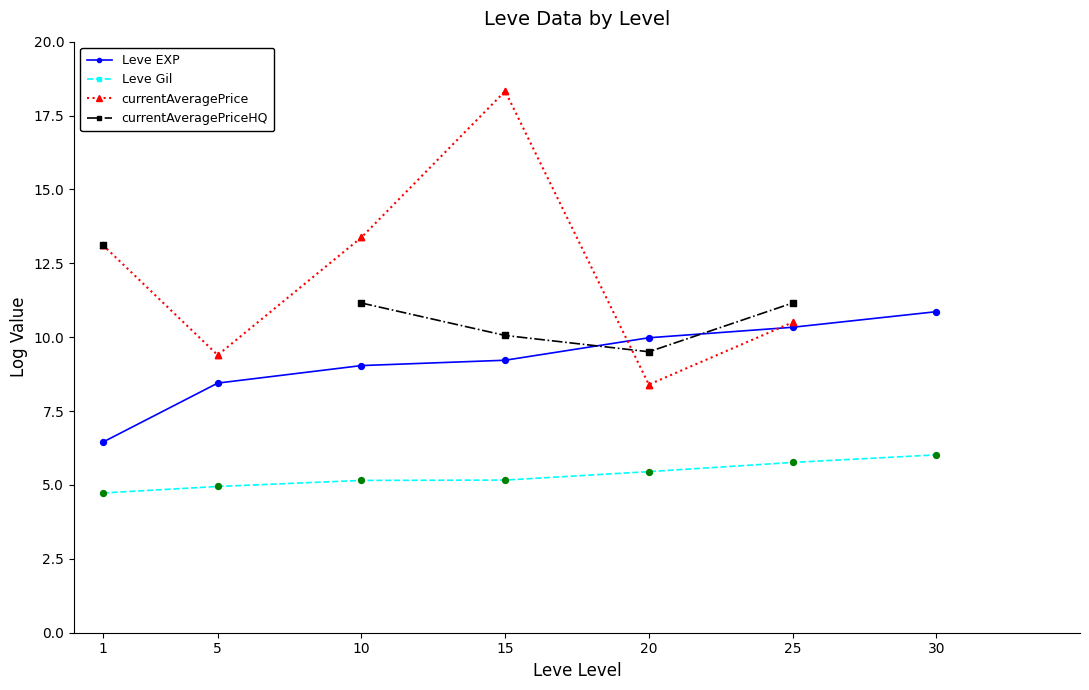

Which series reaches the maximum Y coordinate?

currentAveragePrice